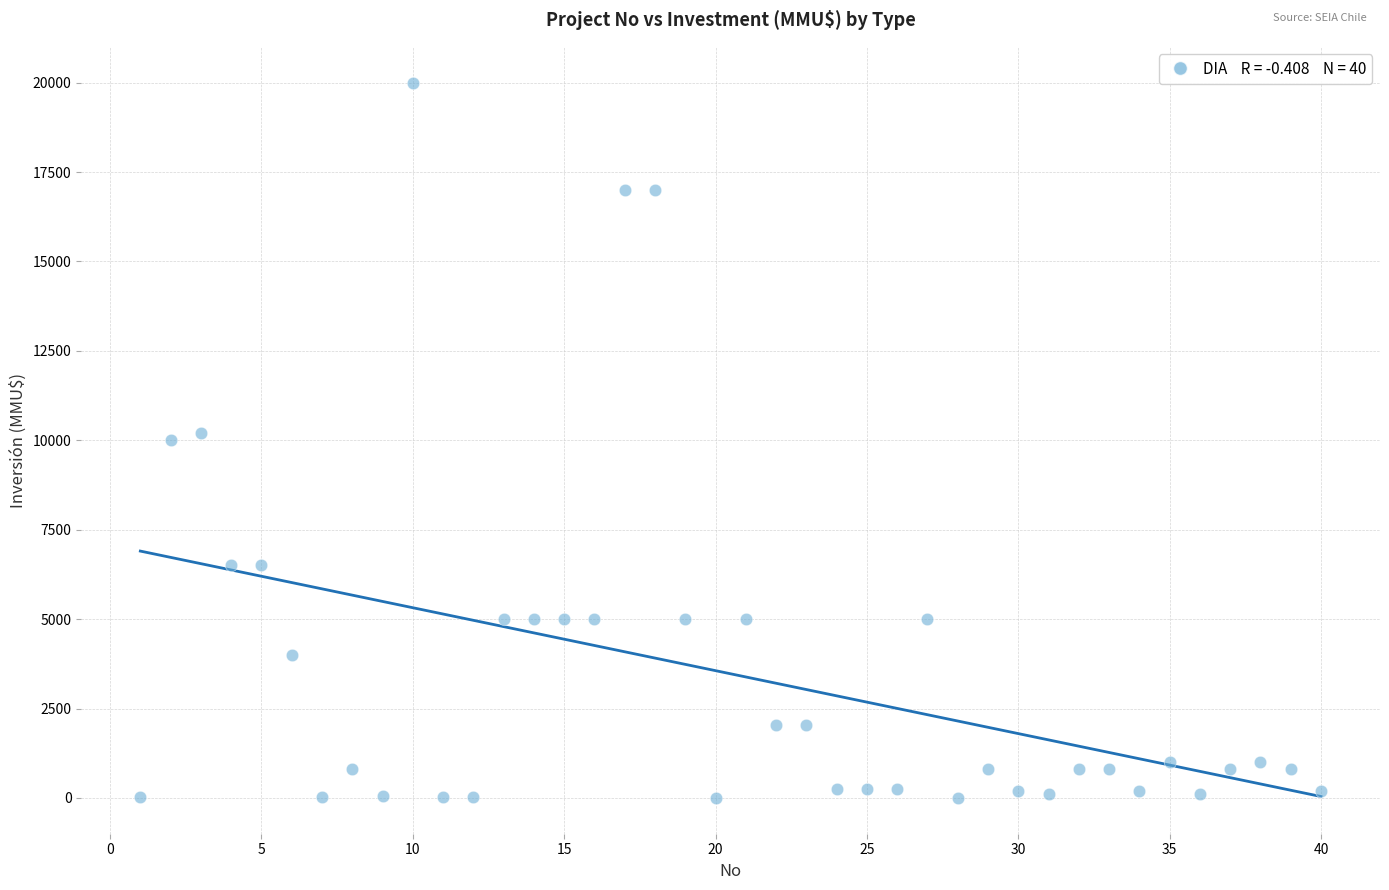

What is the range of X values (max minus min)?

39